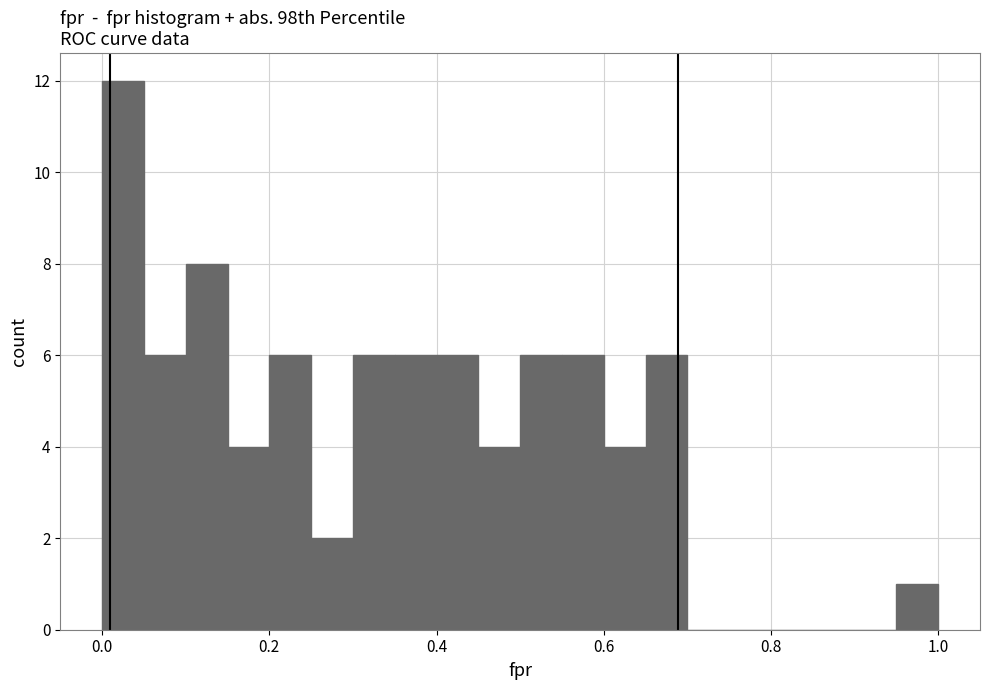

Around what value on the x-axis is the tallest bar? Give the approximate position of its centre, as read against the axis.

0.02